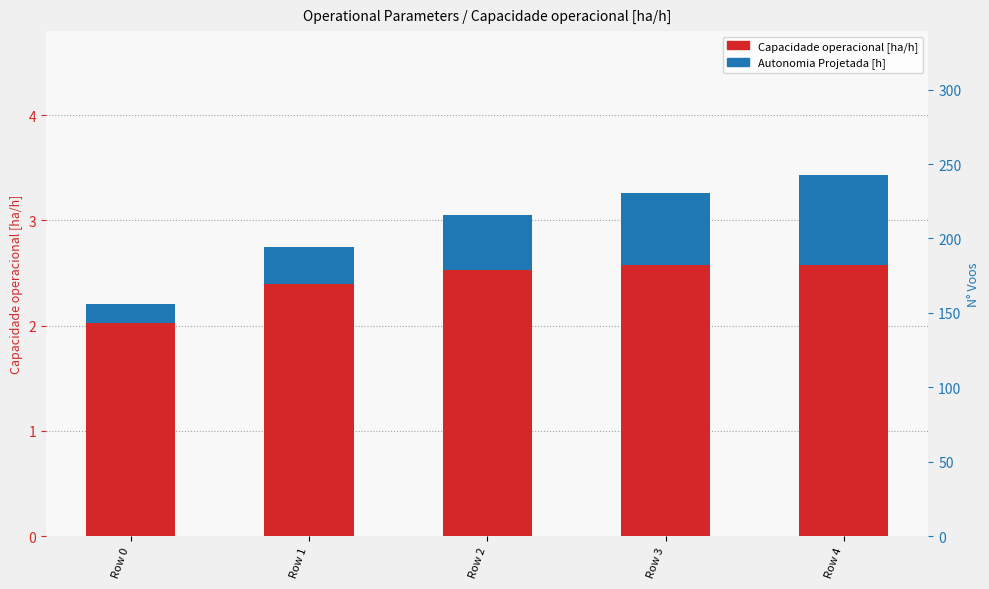

Is the value of Autonomia Projetada [h] at Row 0 greater than the value of Capacidade operacional [ha/h] at Row 1?

No